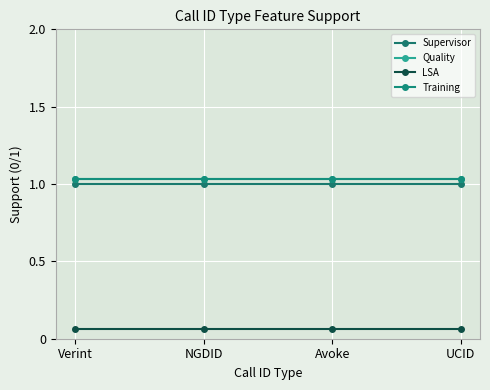

The Training series shows 0.7 at Avoke. True or false?

False